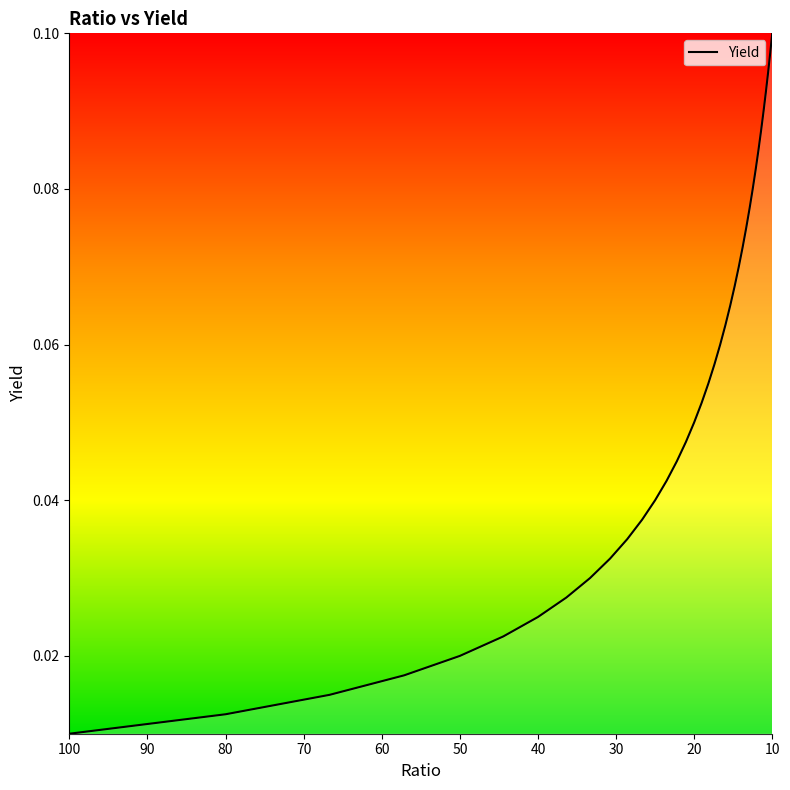

What is the label of the 23rd point from the left?

15.384615384615383